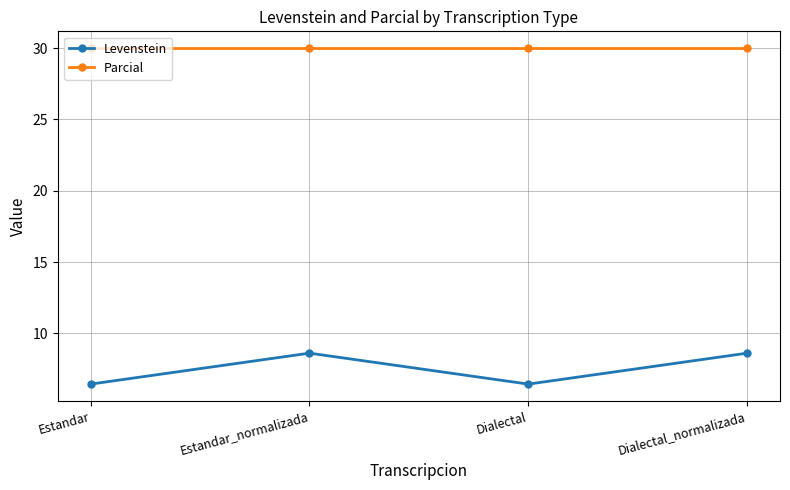

True or false: Parcial has more than 1 points higher than both neighbors.

False